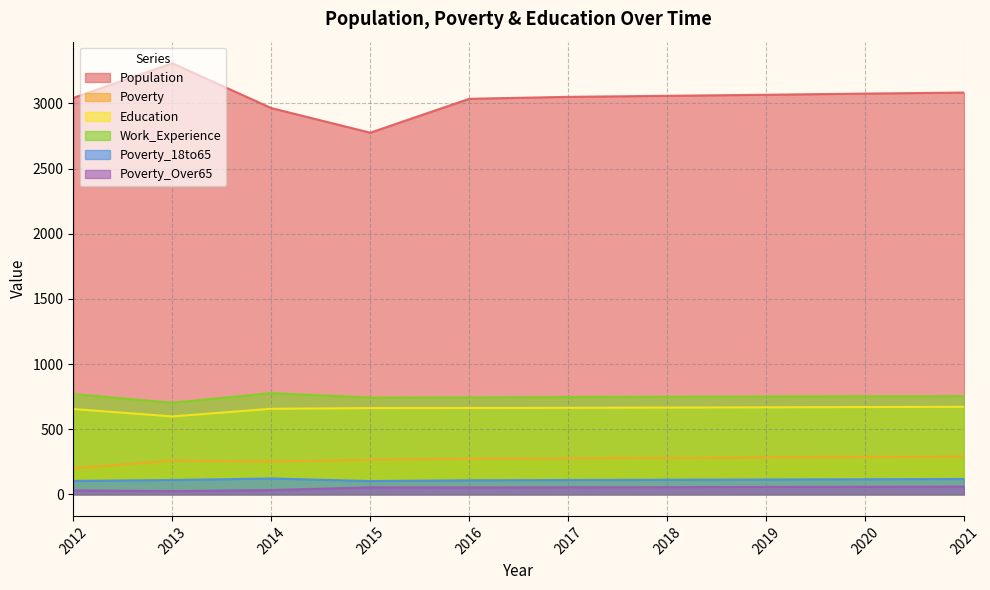

Count the number of data series in this chart.

6